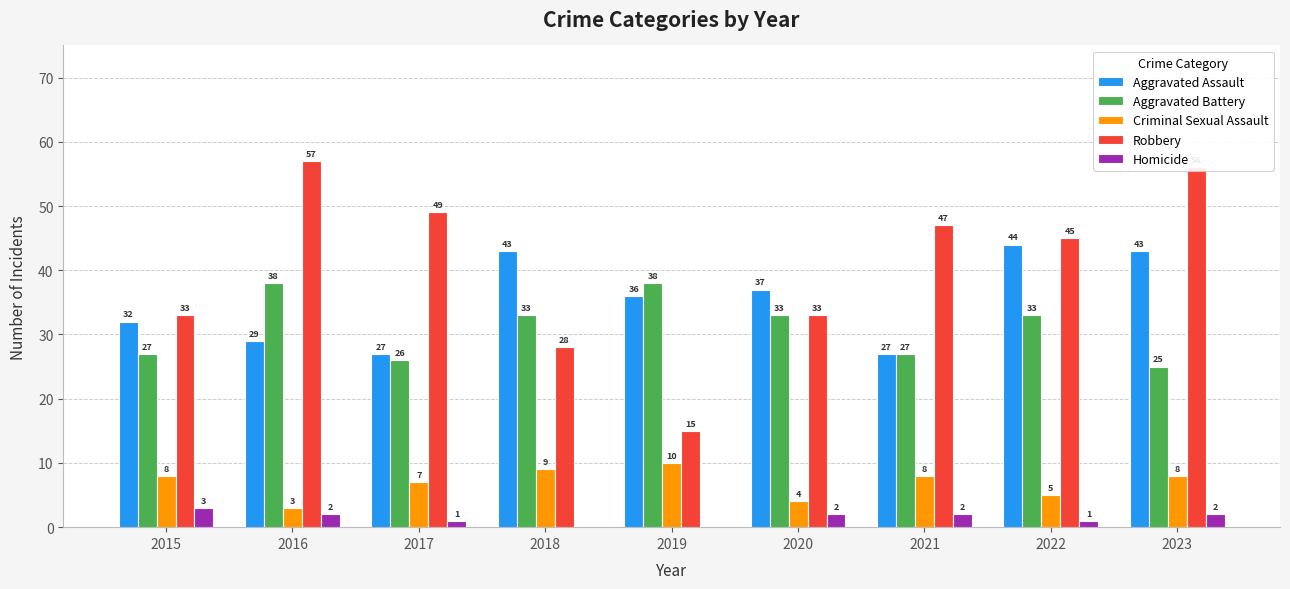

Reading left to right, what are all the values shown in this chart?

Aggravated Assault: 2015=32	2016=29	2017=27	2018=43	2019=36	2020=37	2021=27	2022=44	2023=43
Aggravated Battery: 2015=27	2016=38	2017=26	2018=33	2019=38	2020=33	2021=27	2022=33	2023=25
Criminal Sexual Assault: 2015=8	2016=3	2017=7	2018=9	2019=10	2020=4	2021=8	2022=5	2023=8
Robbery: 2015=33	2016=57	2017=49	2018=28	2019=15	2020=33	2021=47	2022=45	2023=56
Homicide: 2015=3	2016=2	2017=1	2018=0	2019=0	2020=2	2021=2	2022=1	2023=2